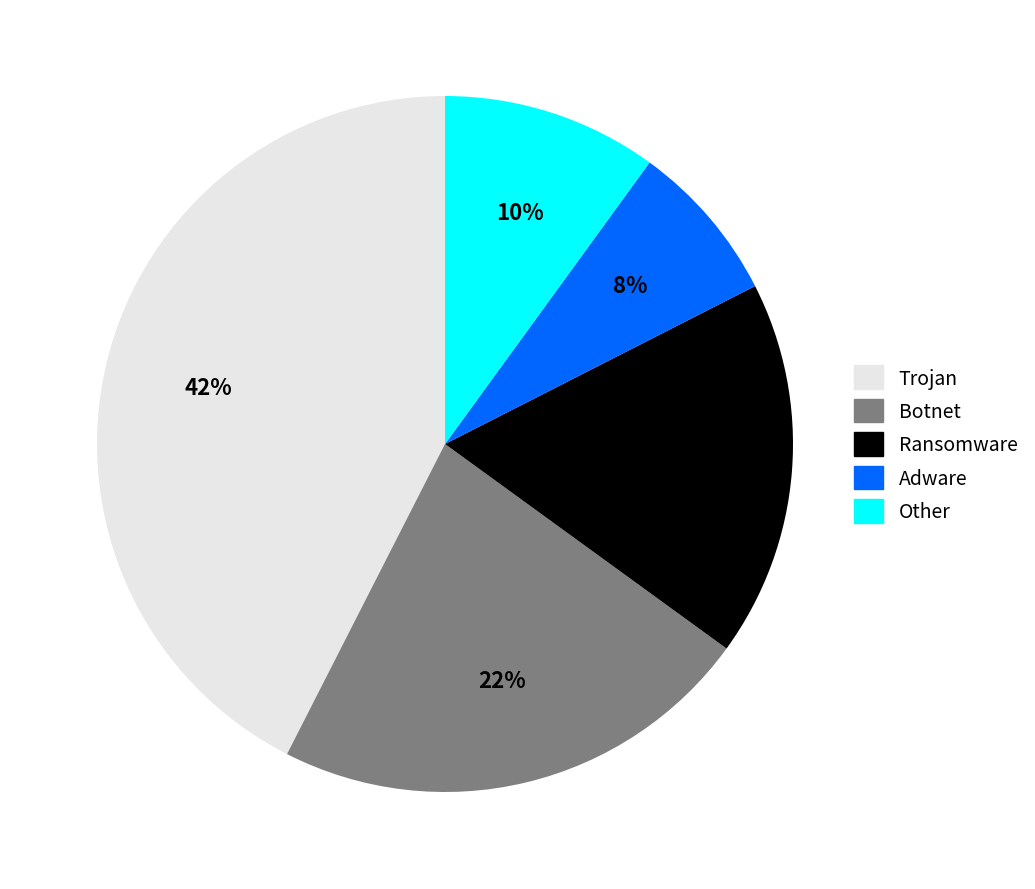

Rank the categories by value from lowest to highest.

Adware, Other, Ransomware, Botnet, Trojan